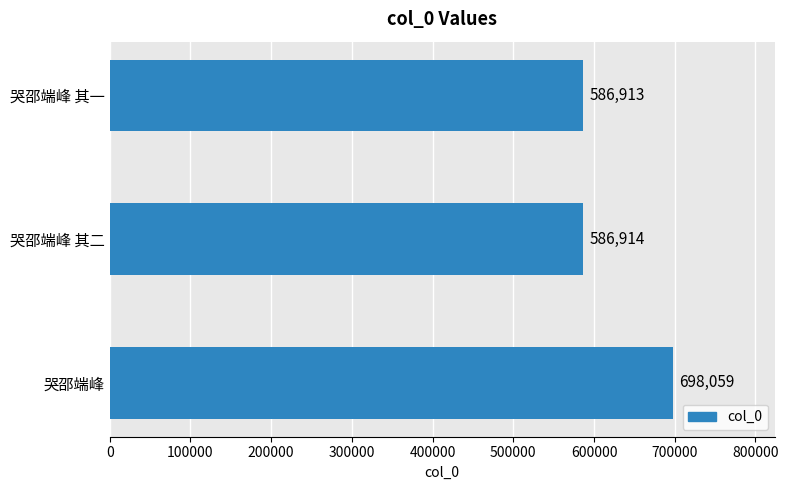

The value at 哭邵端峰 其二 is 586914. True or false?

True